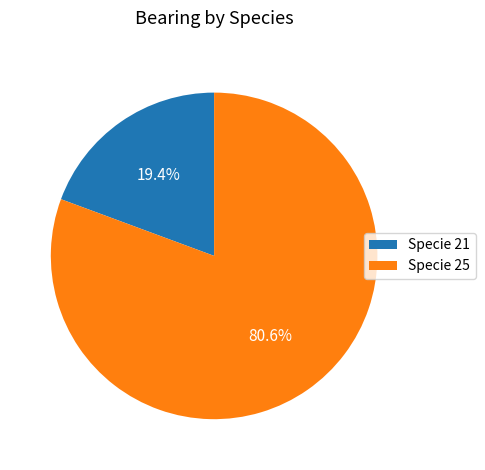

Which slice is the smallest?

Specie 21